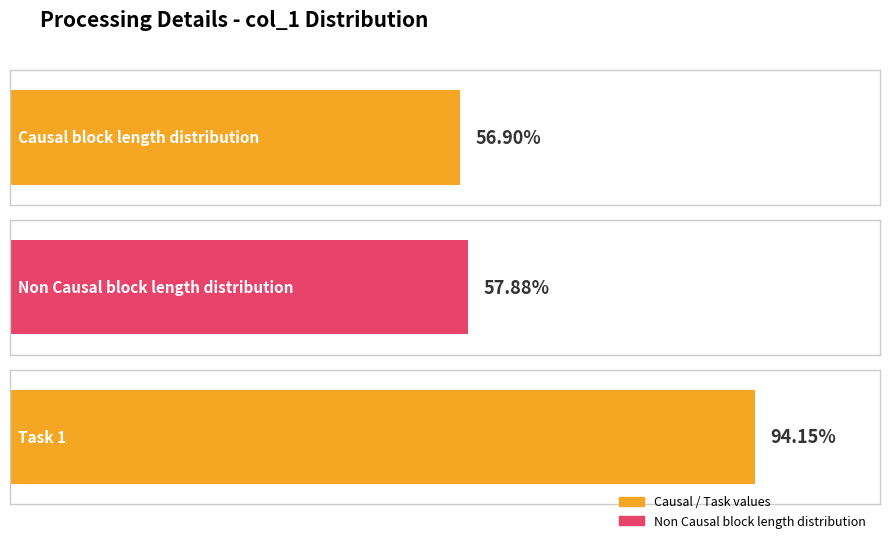

Reading left to right, transcribe all the data shown in this chart.

0.6	0.6	0.9